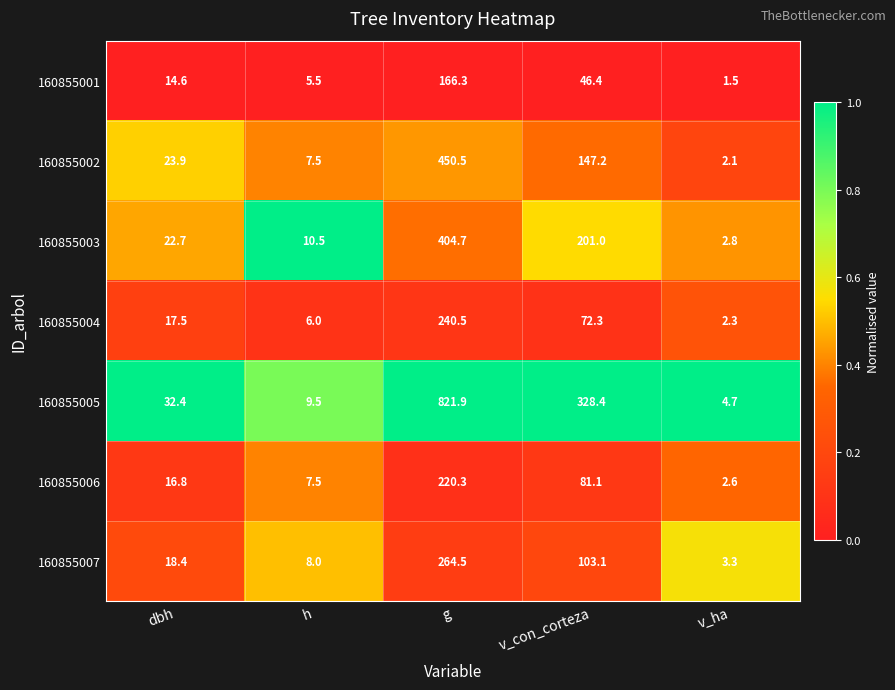

Is it true that 160855005 equals 4.7 at v_ha?

True